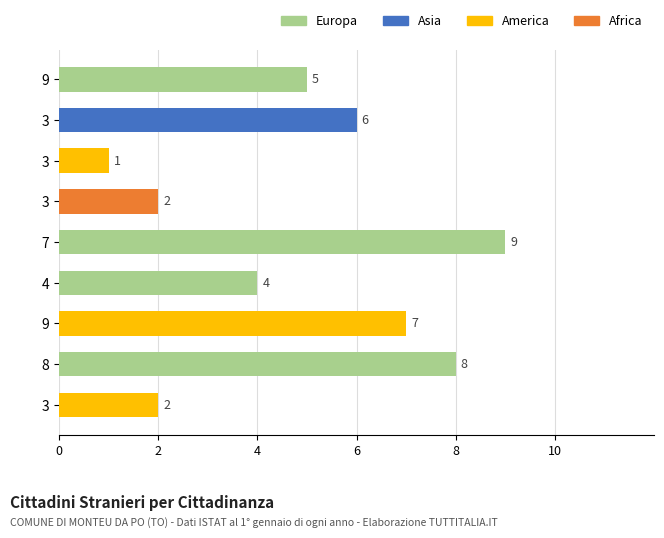

What is the sum of all values?

44